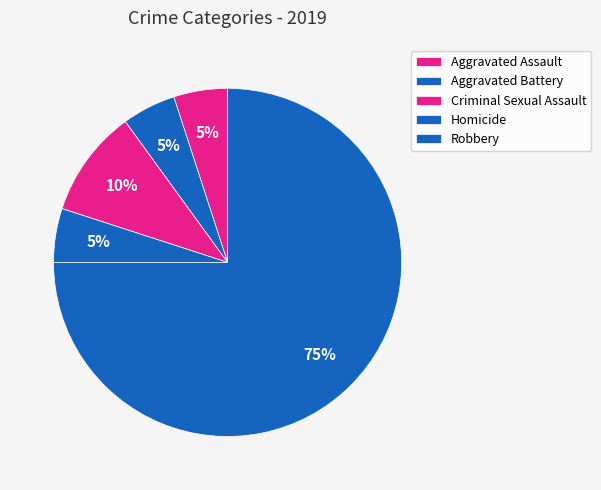

Which slice is the smallest?

Aggravated Assault